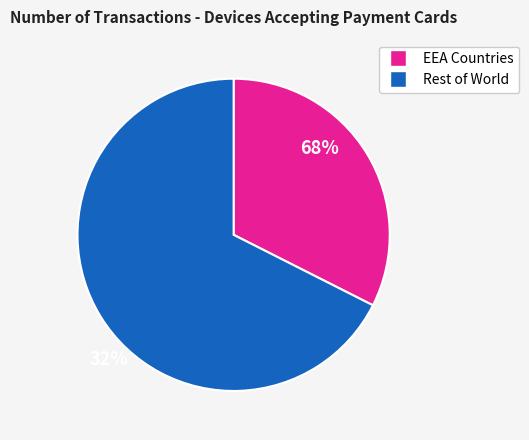

Is there any slice that represents more than half of the pie?

Yes